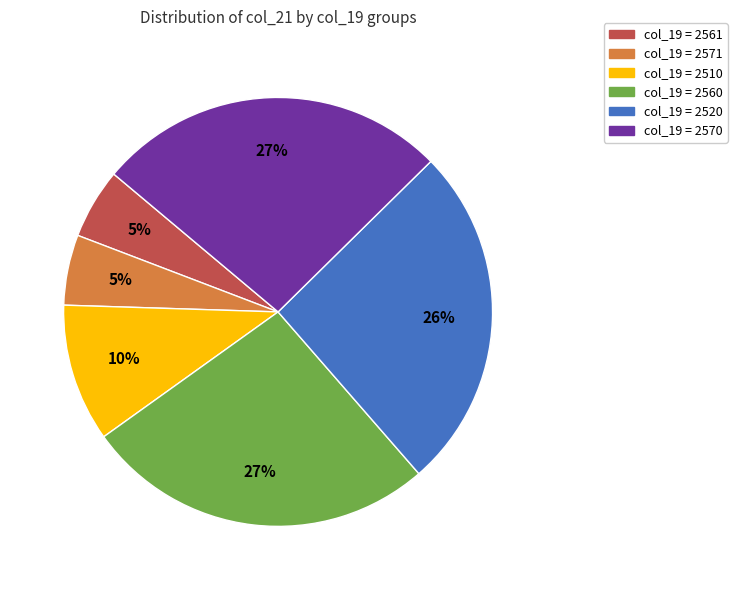

To the nearest percent, what is the average slice percentage?

17%